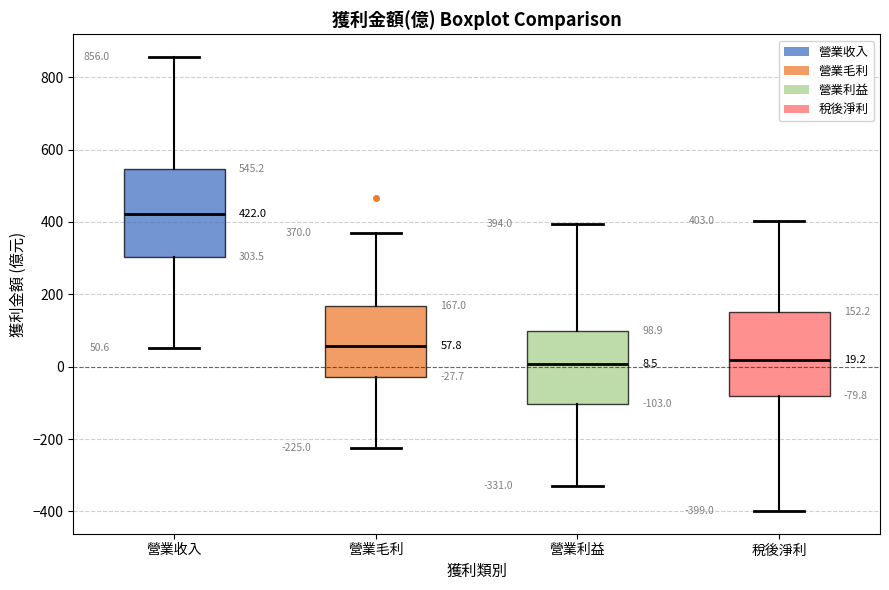

Which box's median line is the highest?

營業收入